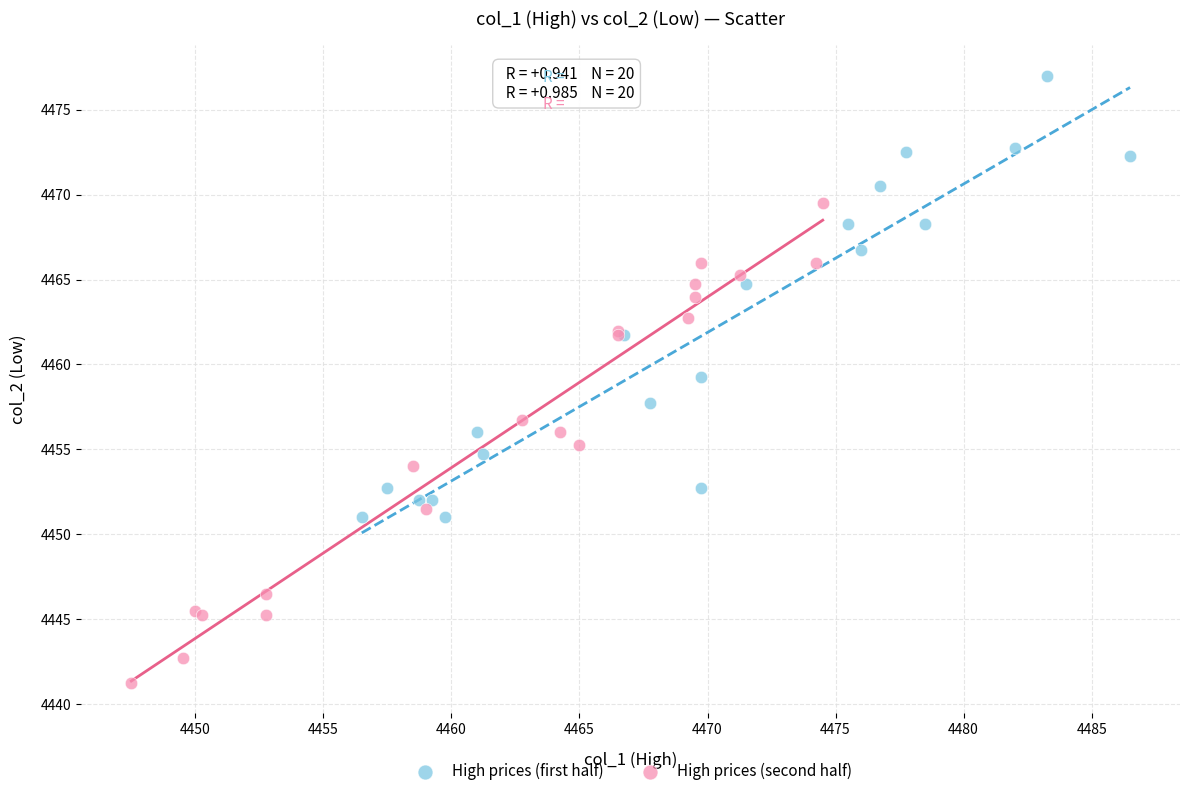

Which series reaches the maximum Y coordinate?

High prices (first half)